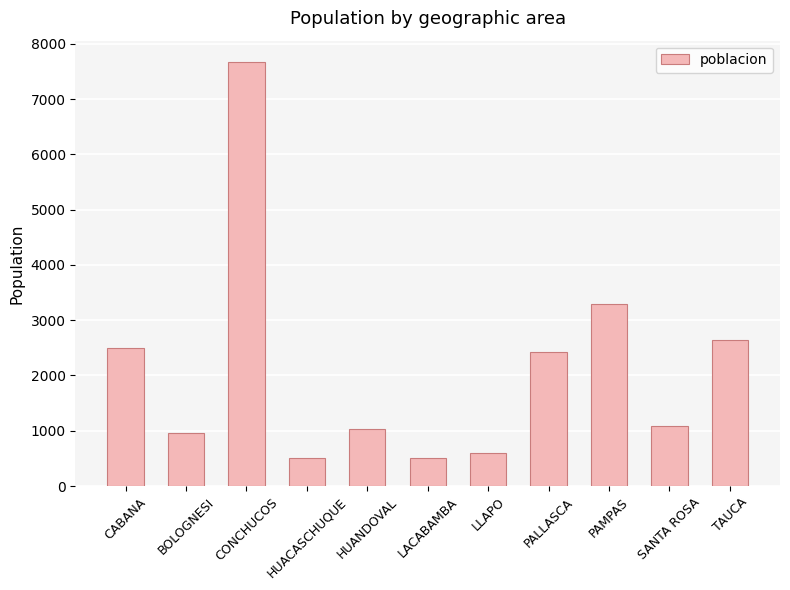

What is the ratio of the value at HUANDOVAL to the value at LACABAMBA?

2.0